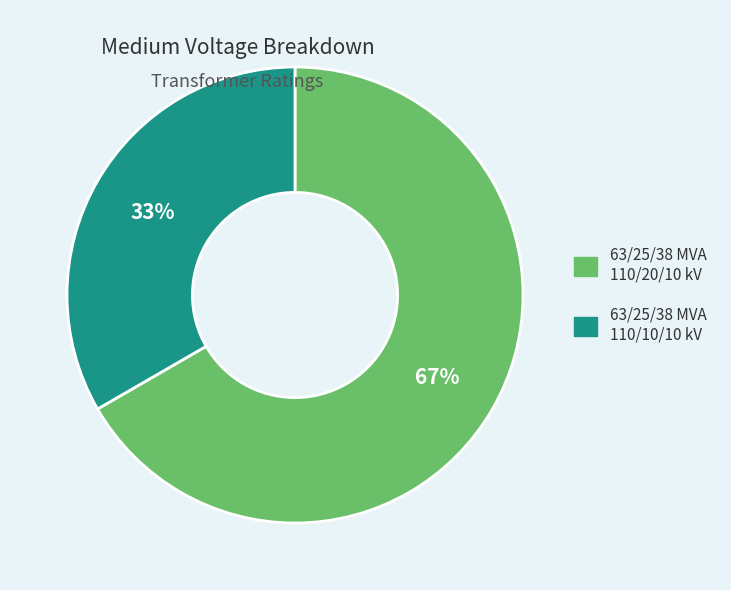

Which slice is the smallest?

63/25/38 MVA 110/10/10 kV